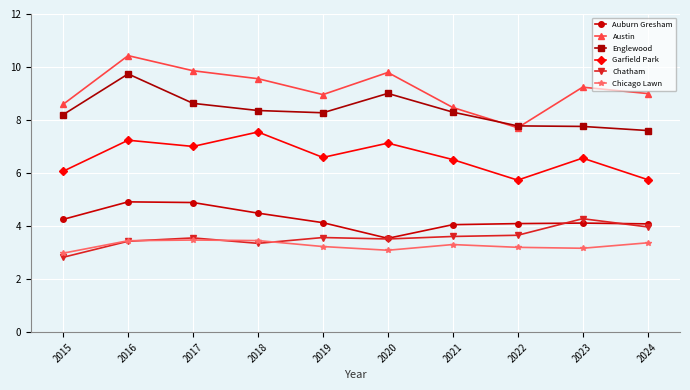

What is the difference between the maximum and minimum values in the Chatham series?

1.5